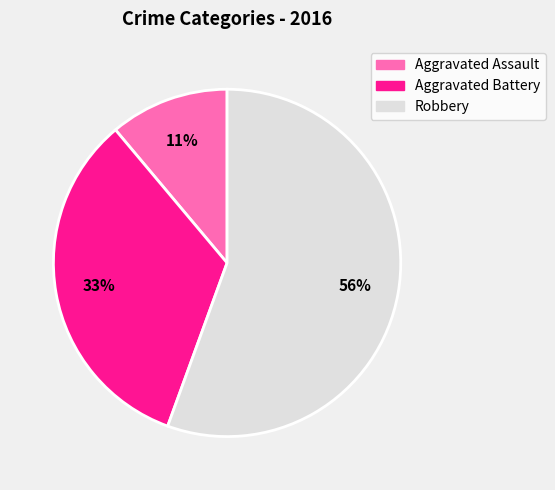

Which category has the smallest portion of the pie?

Aggravated Assault